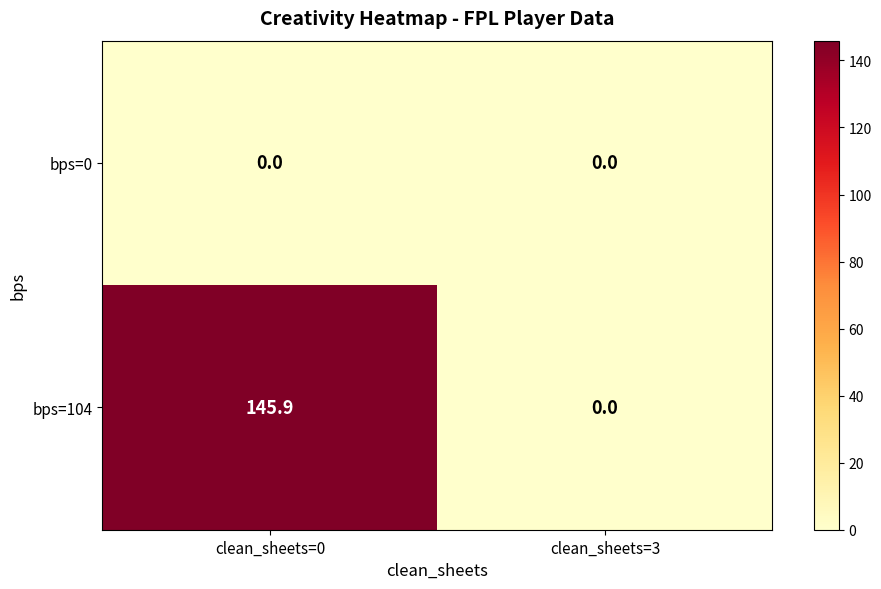

The bps=104 series shows 48.8 at clean_sheets=0. True or false?

False